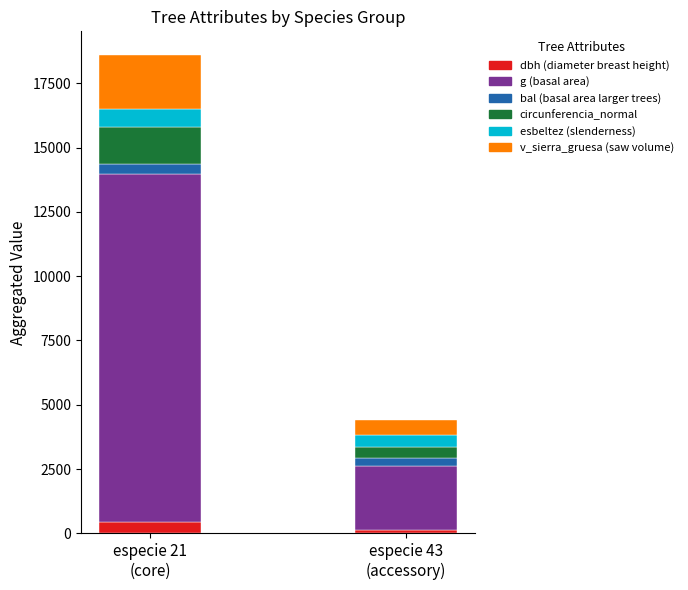

Does the chart contain any negative values?

No